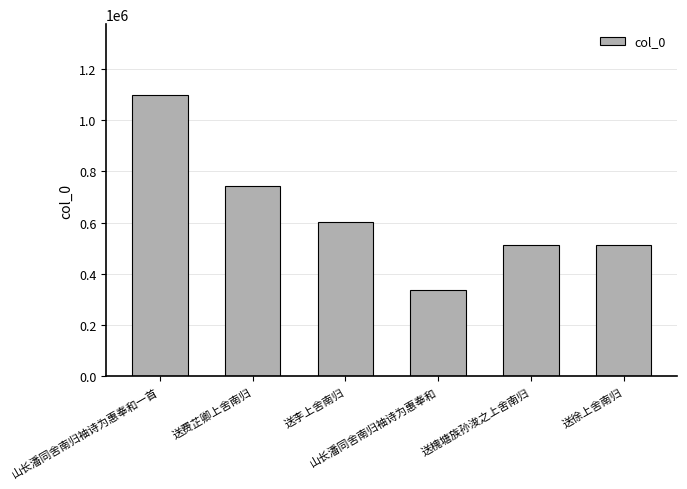

What value does the data have at 送费芷卿上舍南归, to the nearest 100?

744400